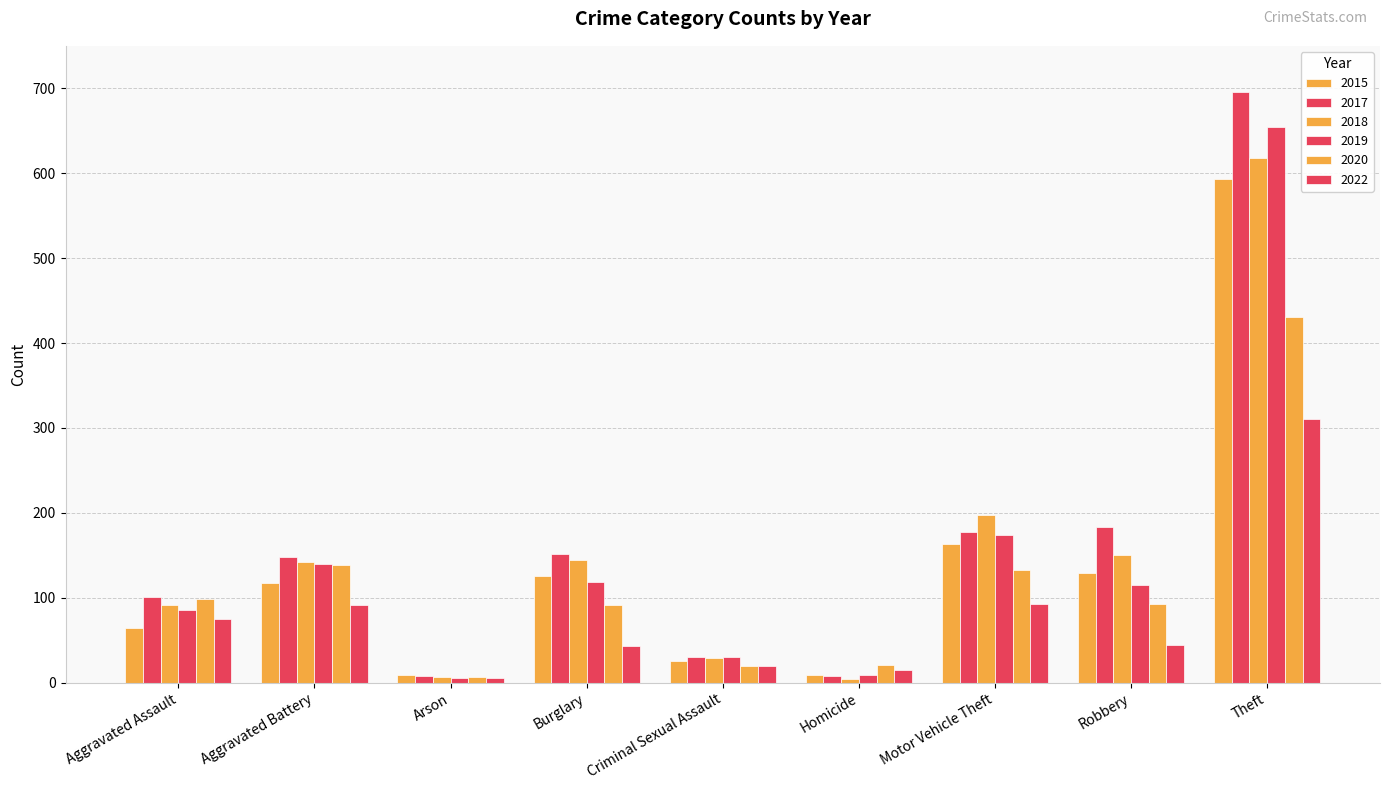

What is the average value of the 2015 series?

137